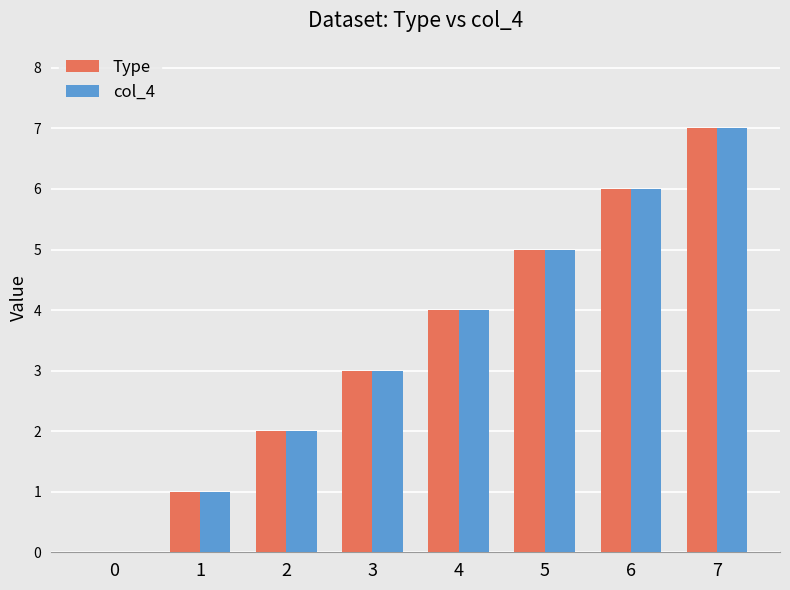

At which category is the sum across all series the highest?

7